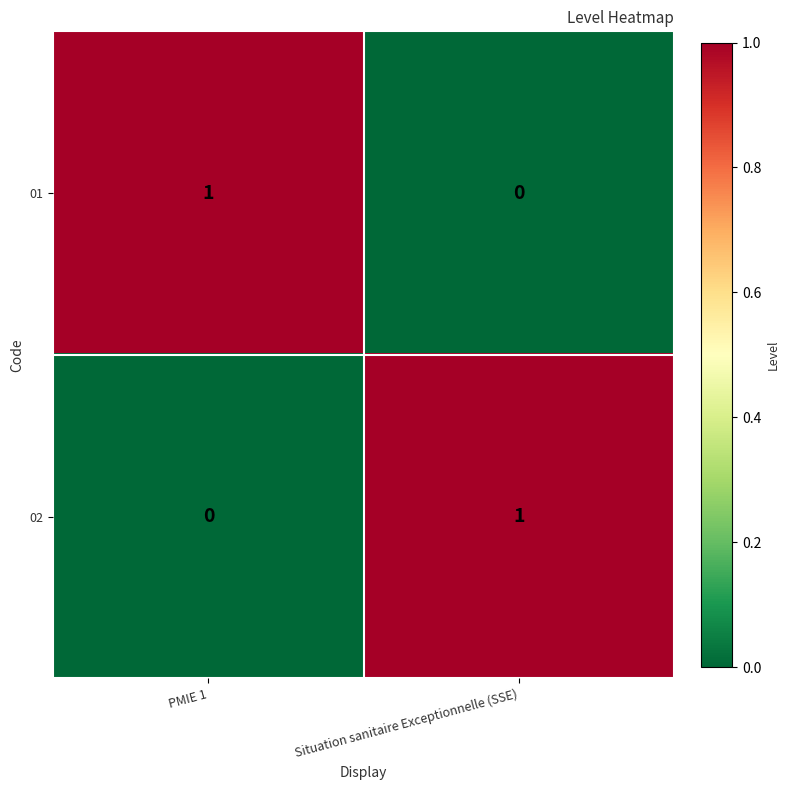

Where is 01 nearest to the value 0?

Situation sanitaire Exceptionnelle (SSE)